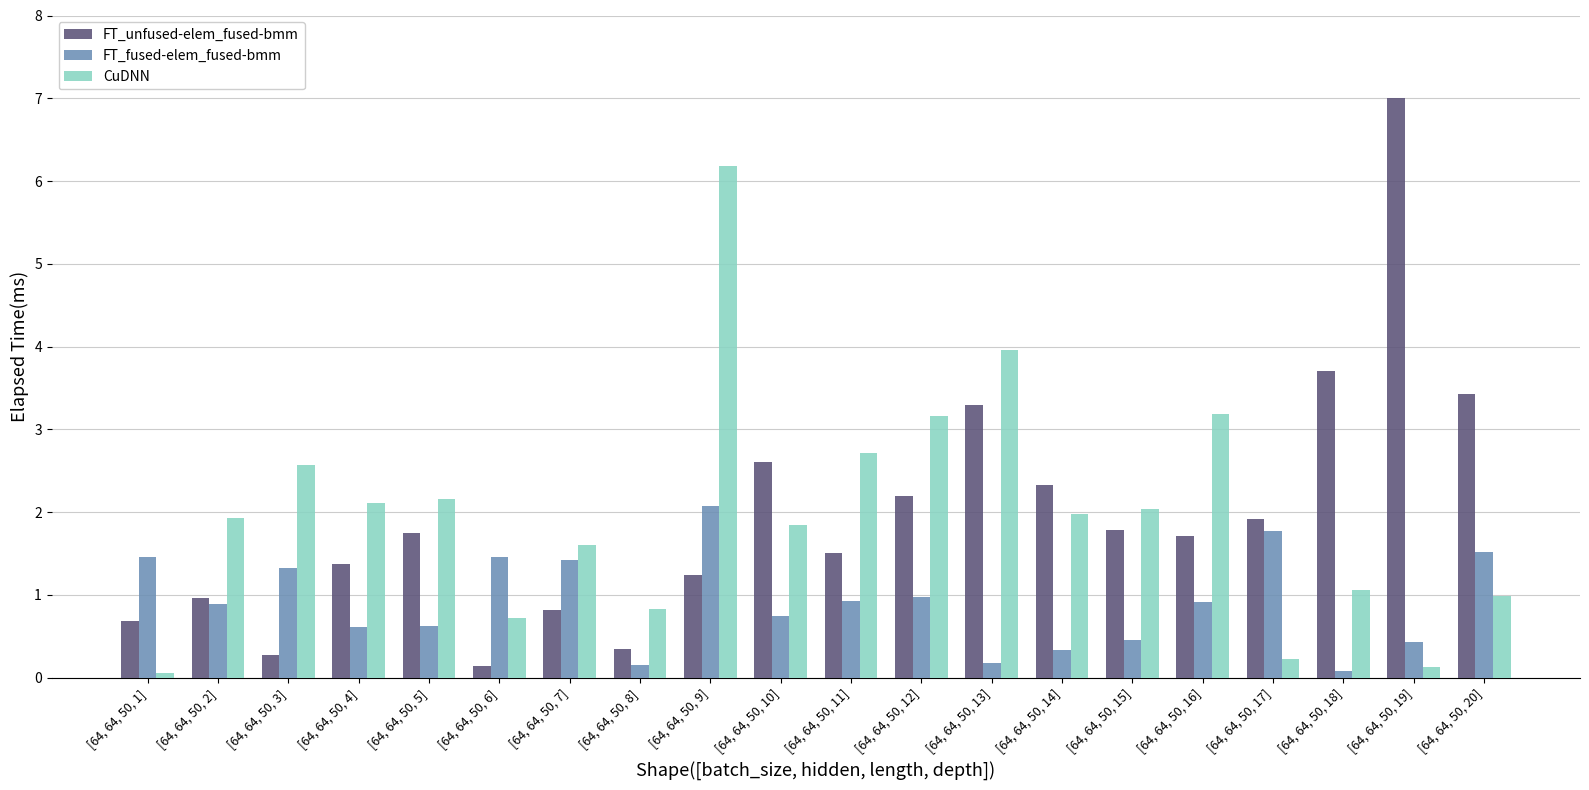

What is the value of the CuDNN bar at the 3rd from the left?

2.6